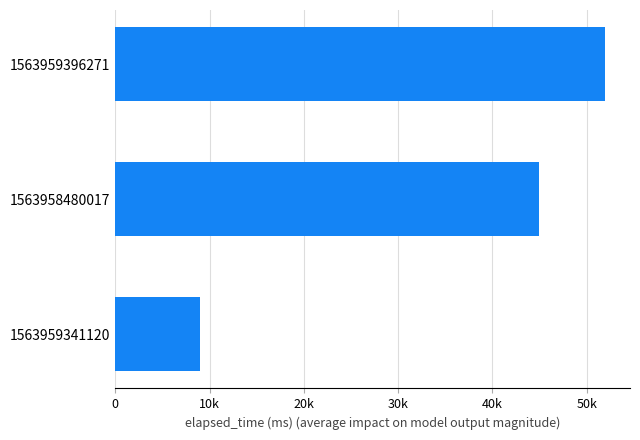

What is the smallest value displayed?

9000